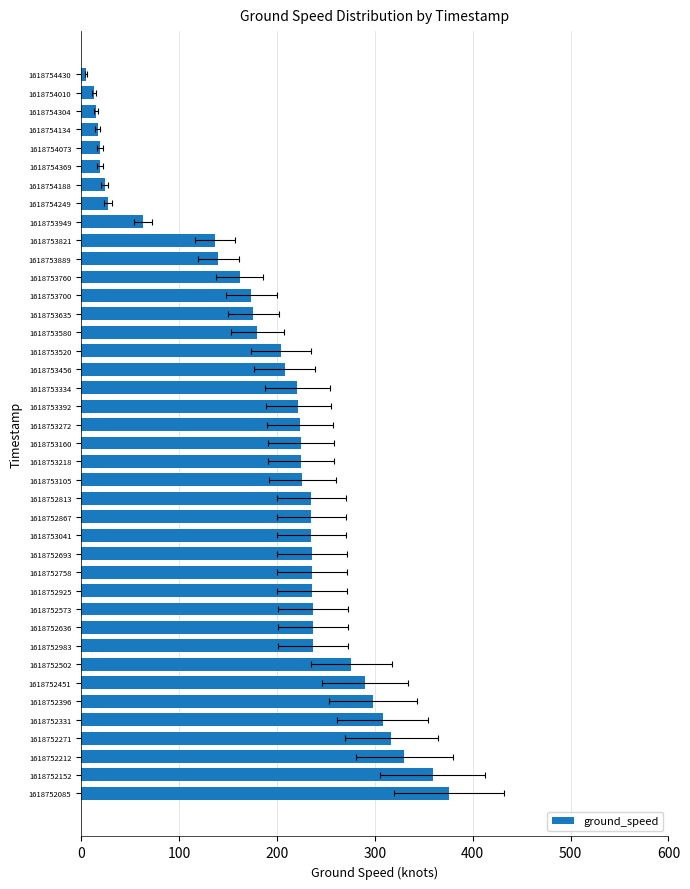

How many bars are there in total?

40